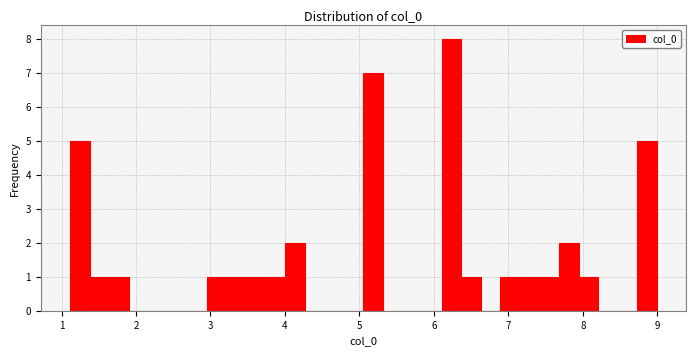

Read against the x-axis, roughly where is the centre of the tallest bar?

6.2